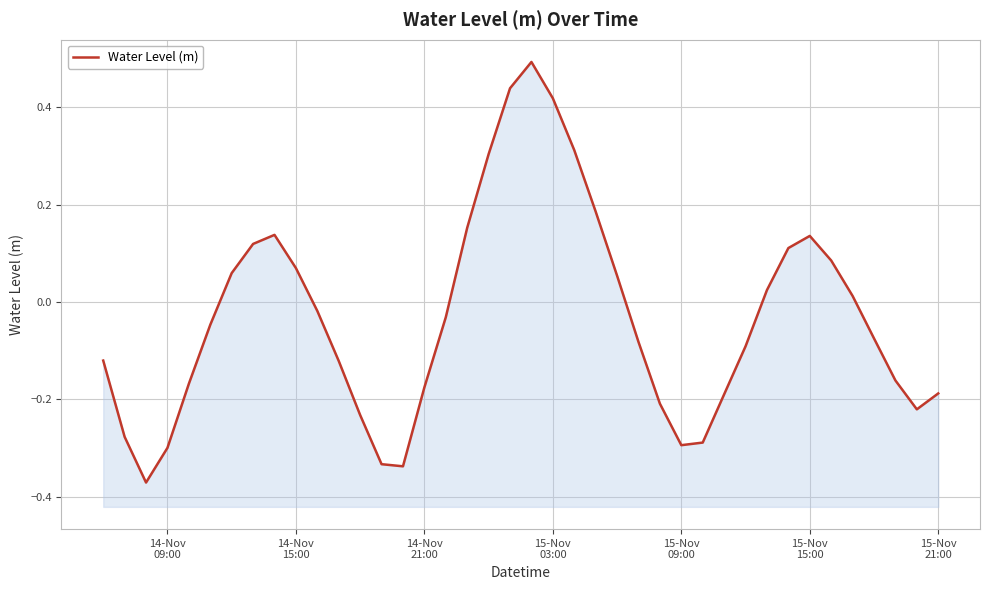

How many interior local peaks (higher than both neighbors) does the data have?

3